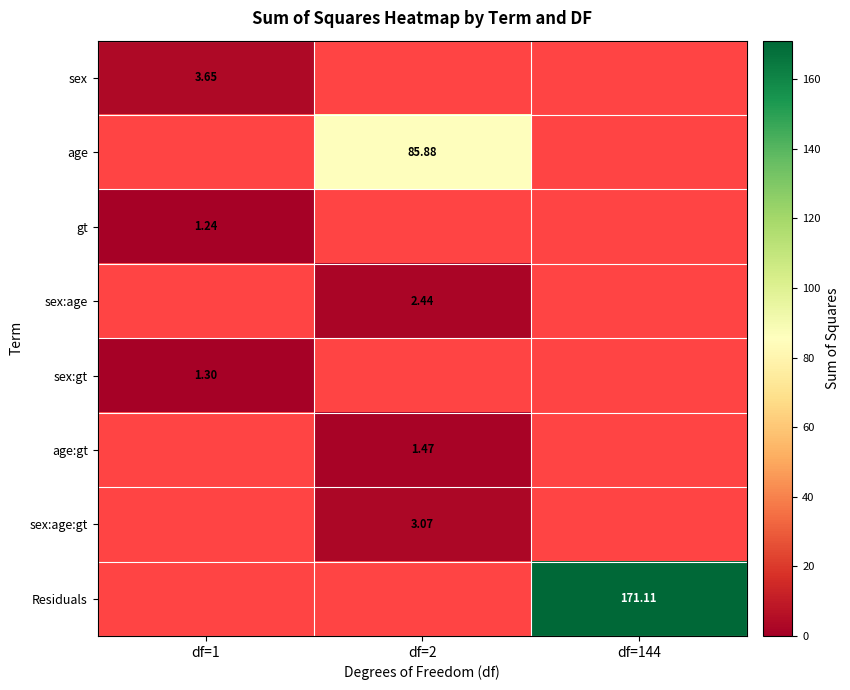

At which label does sex:gt reach its peak?

df=1